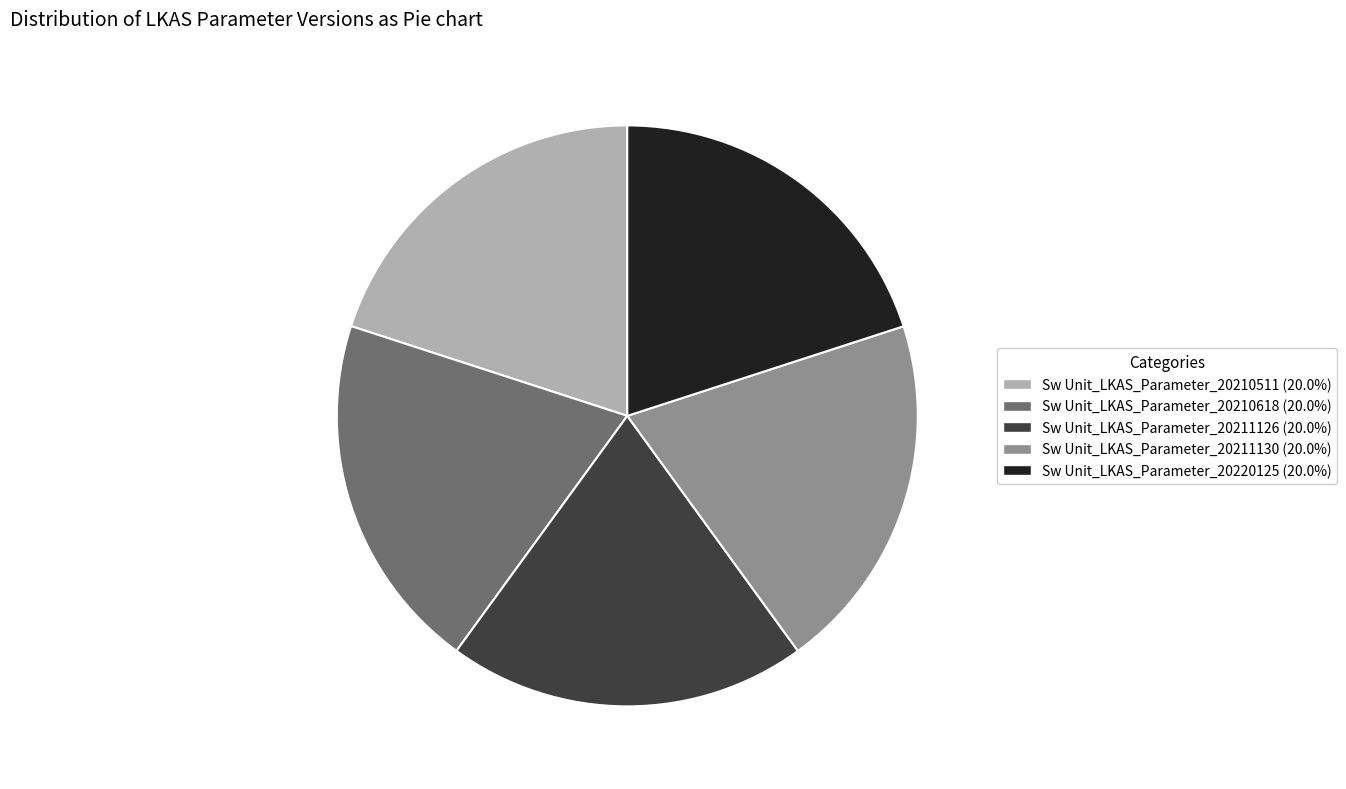

Does any single category account for the majority?

No